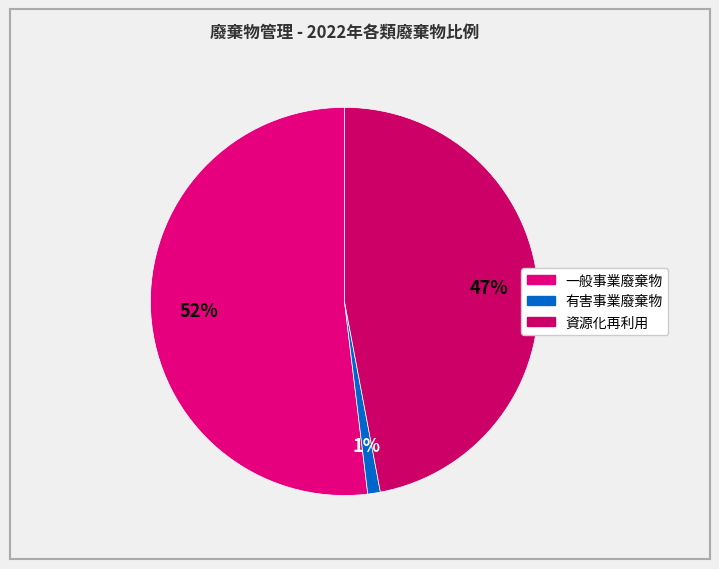

To the nearest percent, what portion does 有害事業廢棄物 represent?

1%